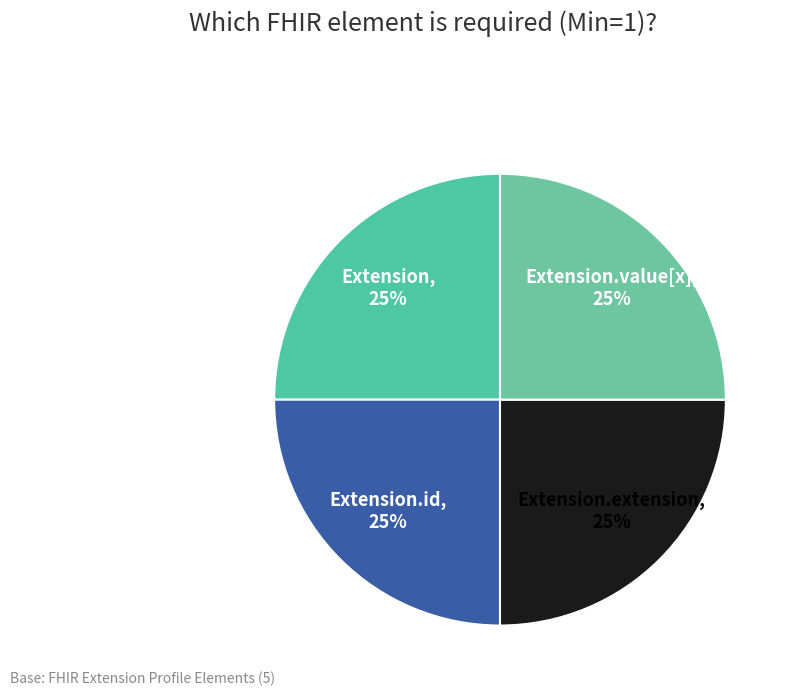

How many segments does this pie chart have?

4